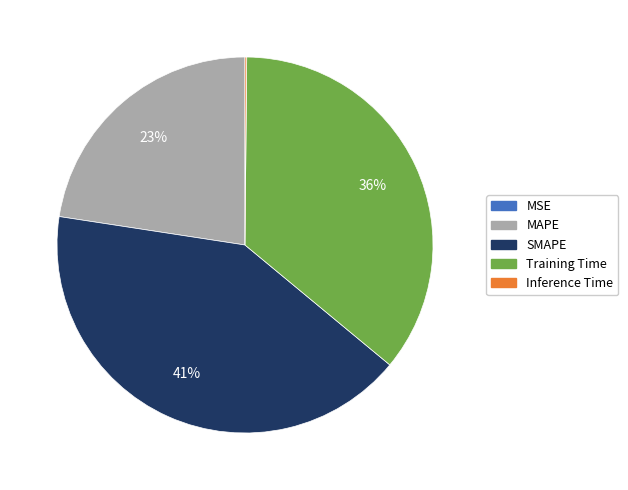

To the nearest percent, what is the difference between the largest and smallest slice percentages?

41%